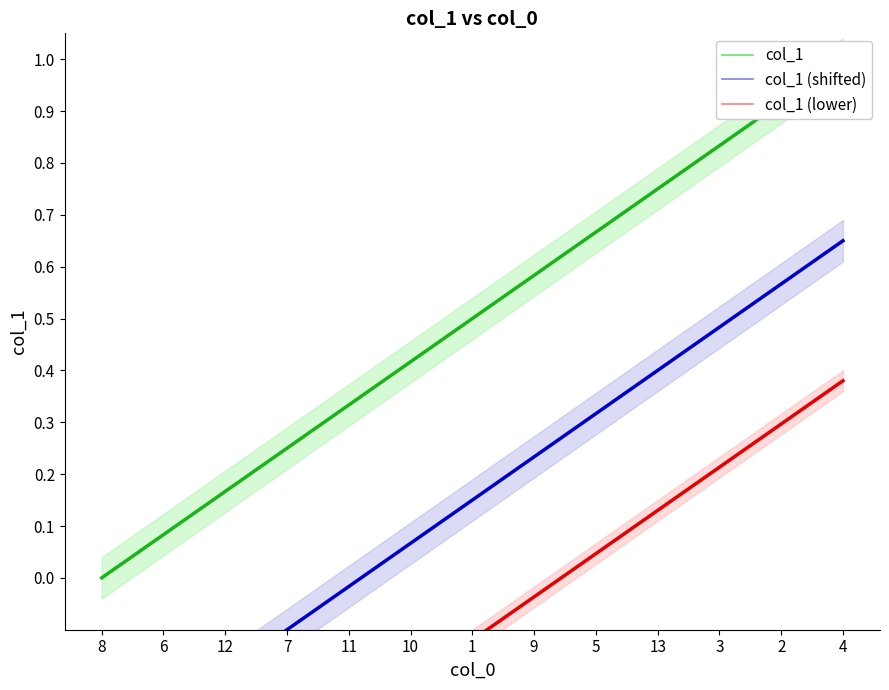

Which label corresponds to the largest value in the chart?

4